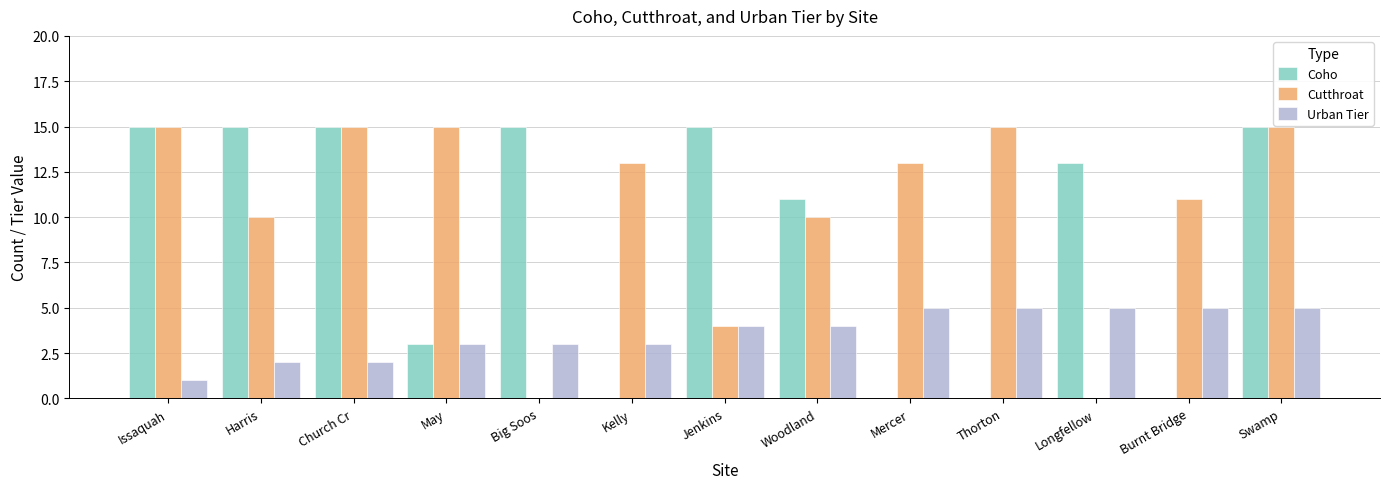

Is it true that Cutthroat equals 17 at Burnt Bridge?

False